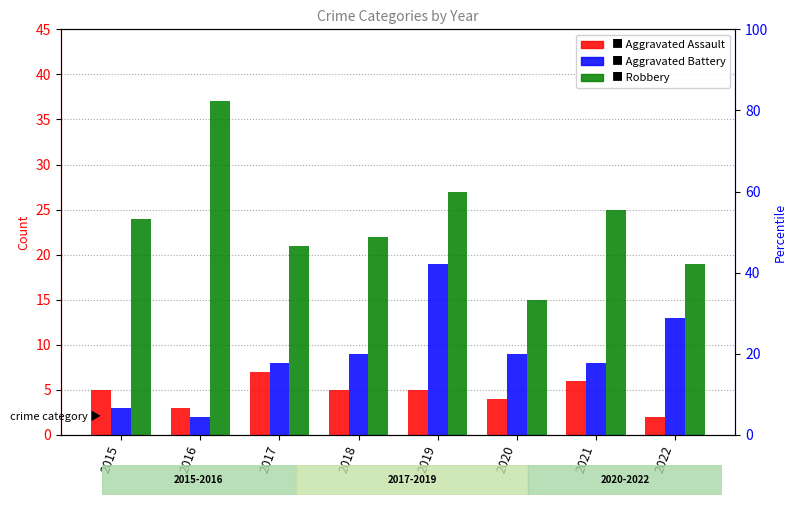

List the series in order of their peak value, highest first.

Robbery, Aggravated Battery, Aggravated Assault